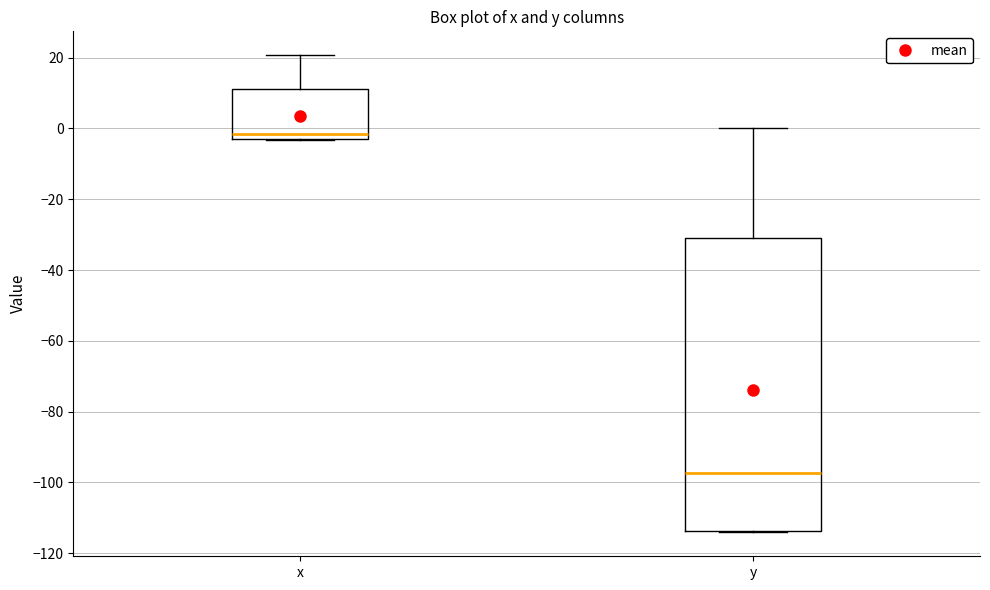

Comparing the boxes themselves (not the whiskers), which one is the tallest?

y